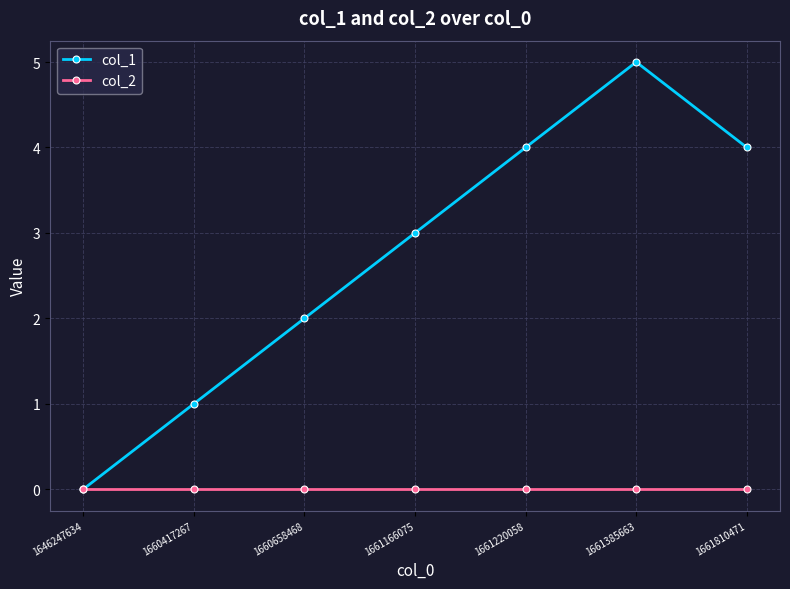

Rank the series by their average value, from lowest to highest.

col_2, col_1